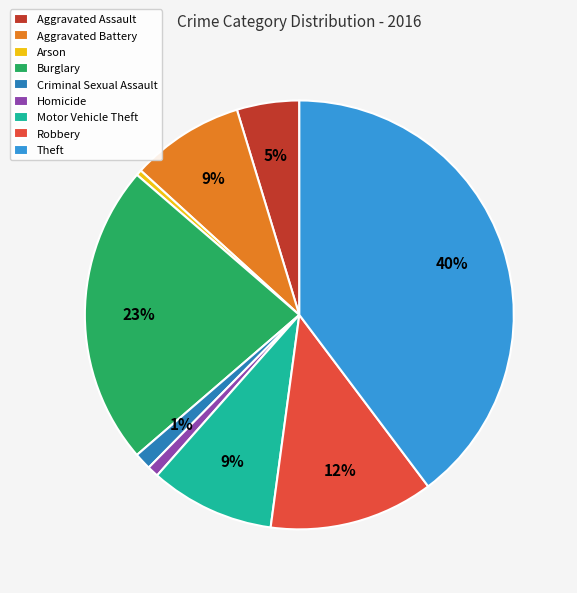

To the nearest percent, what portion does Aggravated Battery represent?

9%